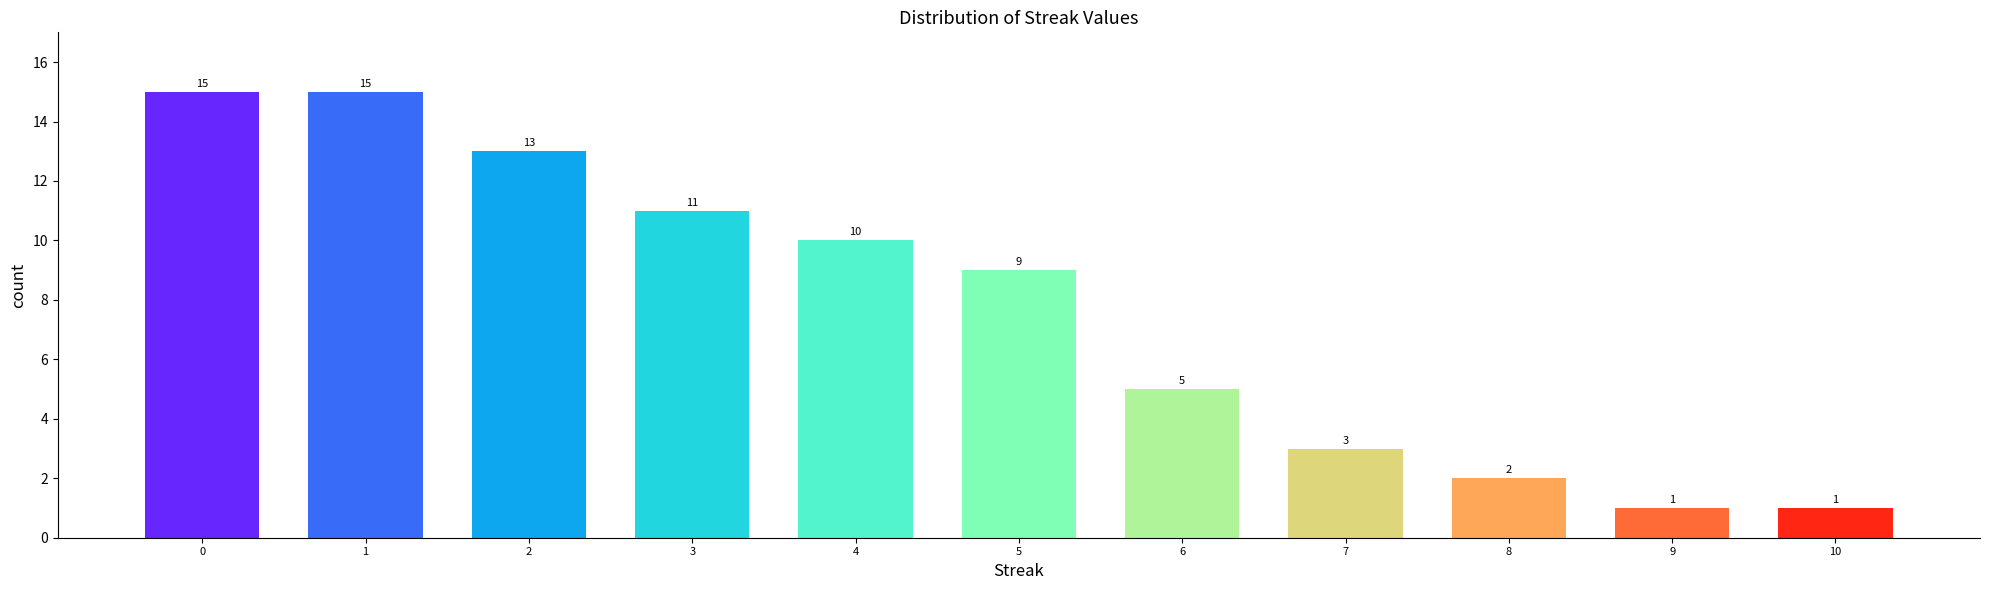

Reading left to right, list all the values displayed in this chart.

15	15	13	11	10	9	5	3	2	1	1